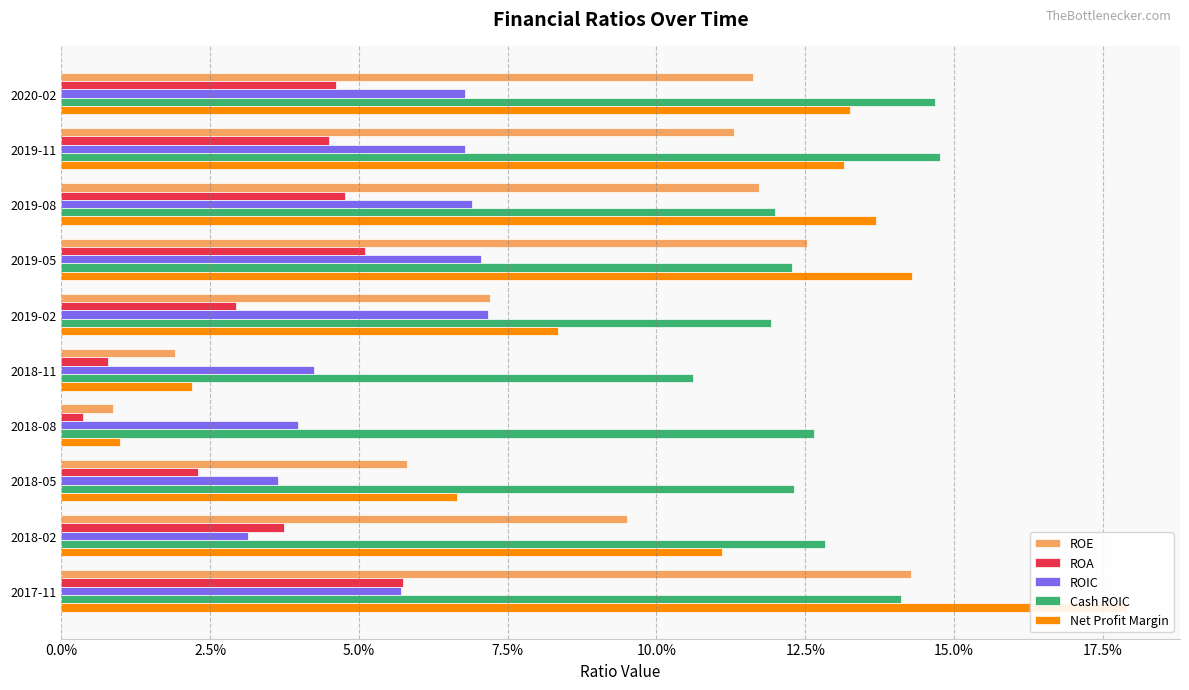

What is the sum of all ROA values?

0.3